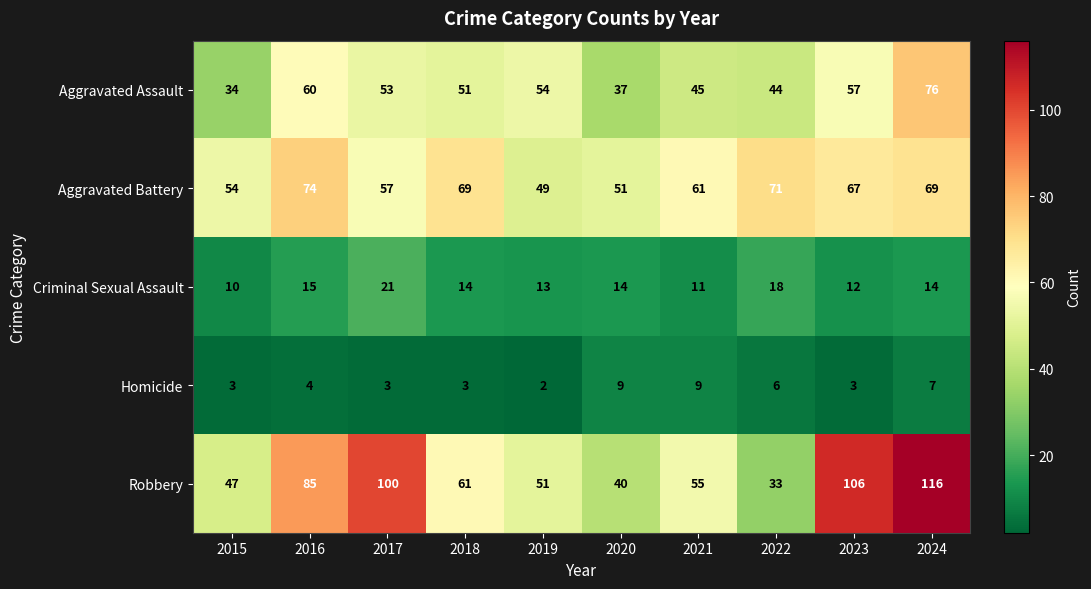

Rank the series by their maximum value, from highest to lowest.

Robbery, Aggravated Assault, Aggravated Battery, Criminal Sexual Assault, Homicide